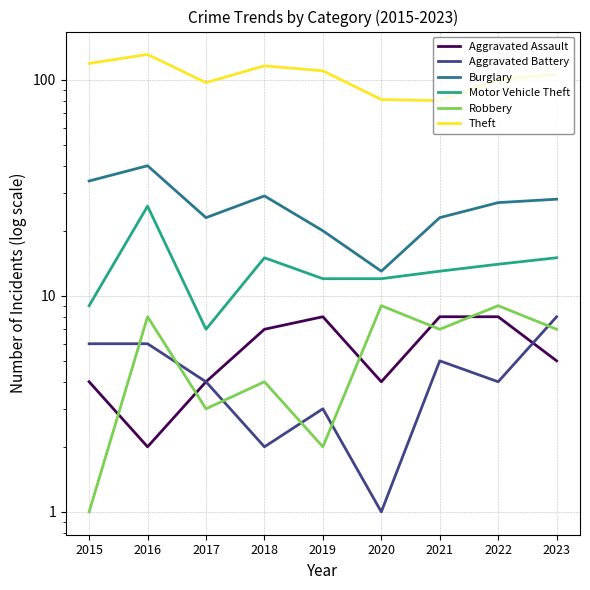

At how many categories does at least one series exceed 79?

9